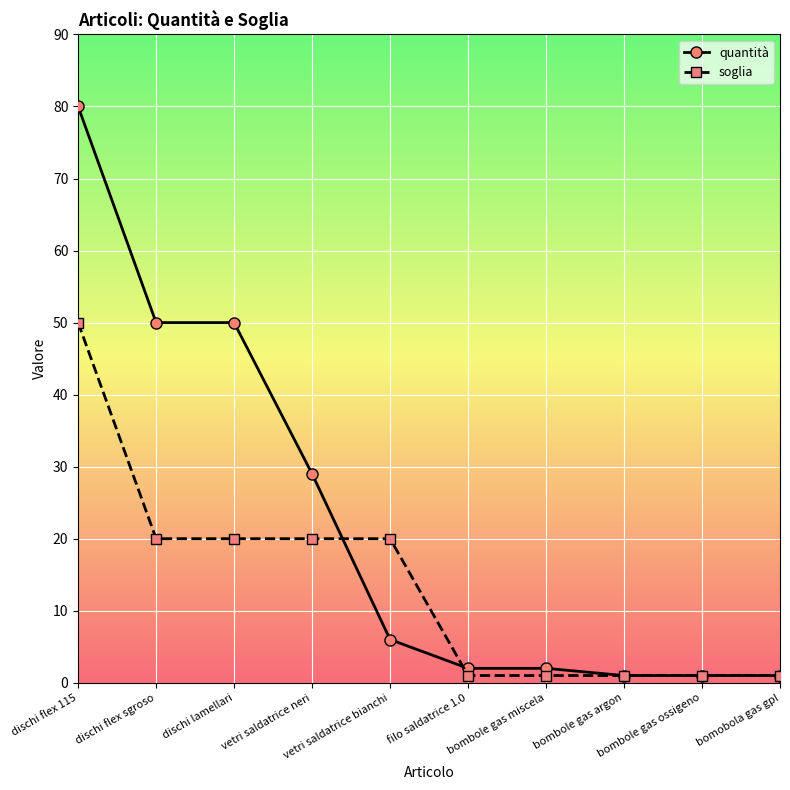

What position from the right is dischi flex sgroso?

9